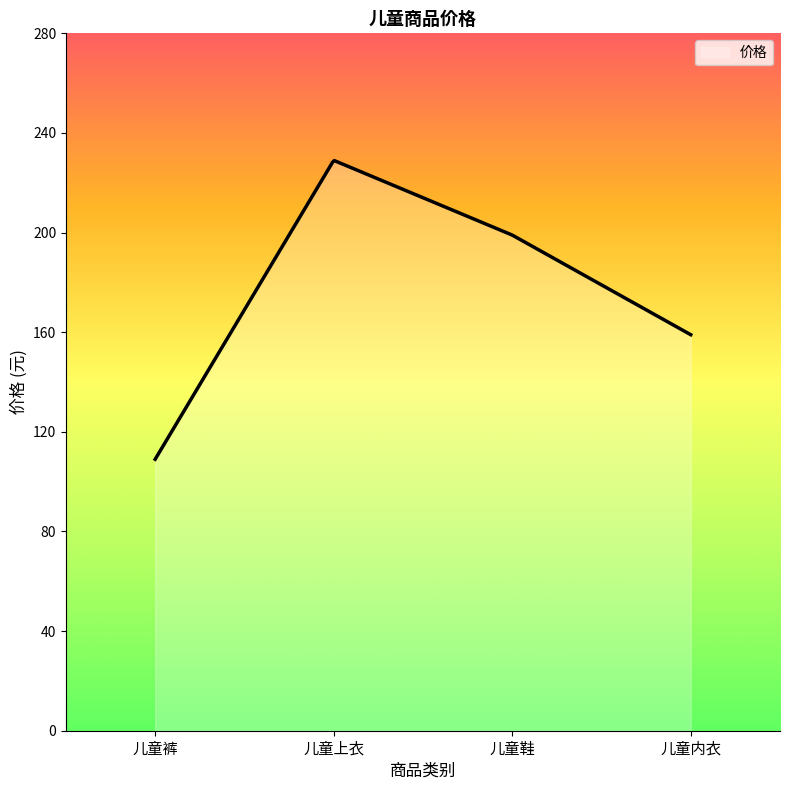

What is the smallest value displayed?

109.0